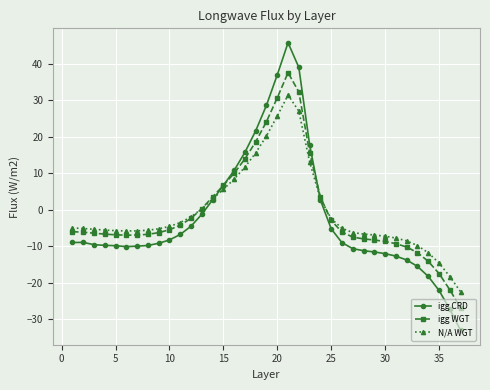

Which series has the largest range (max minus min)?

igg CRD